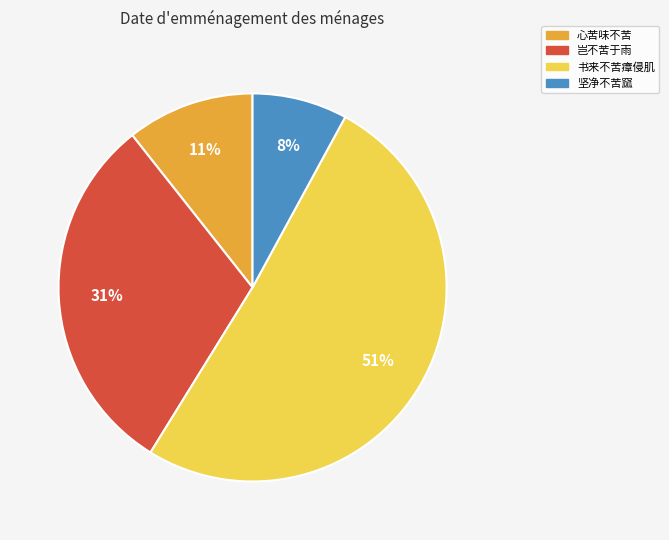

Between 岂不苦于雨 and 坚净不苦窳, which is larger?

岂不苦于雨